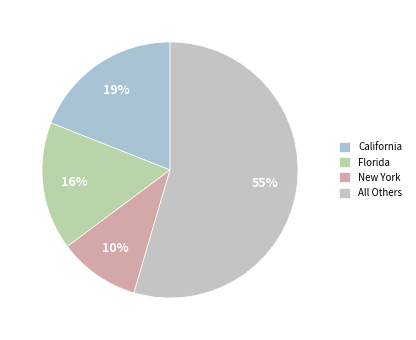

Is there any slice that represents more than half of the pie?

Yes